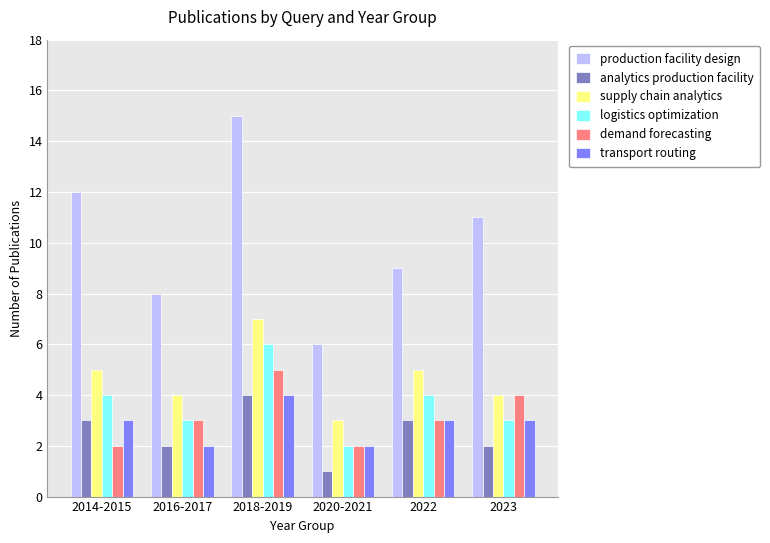

Read the demand forecasting value at 2022.

3